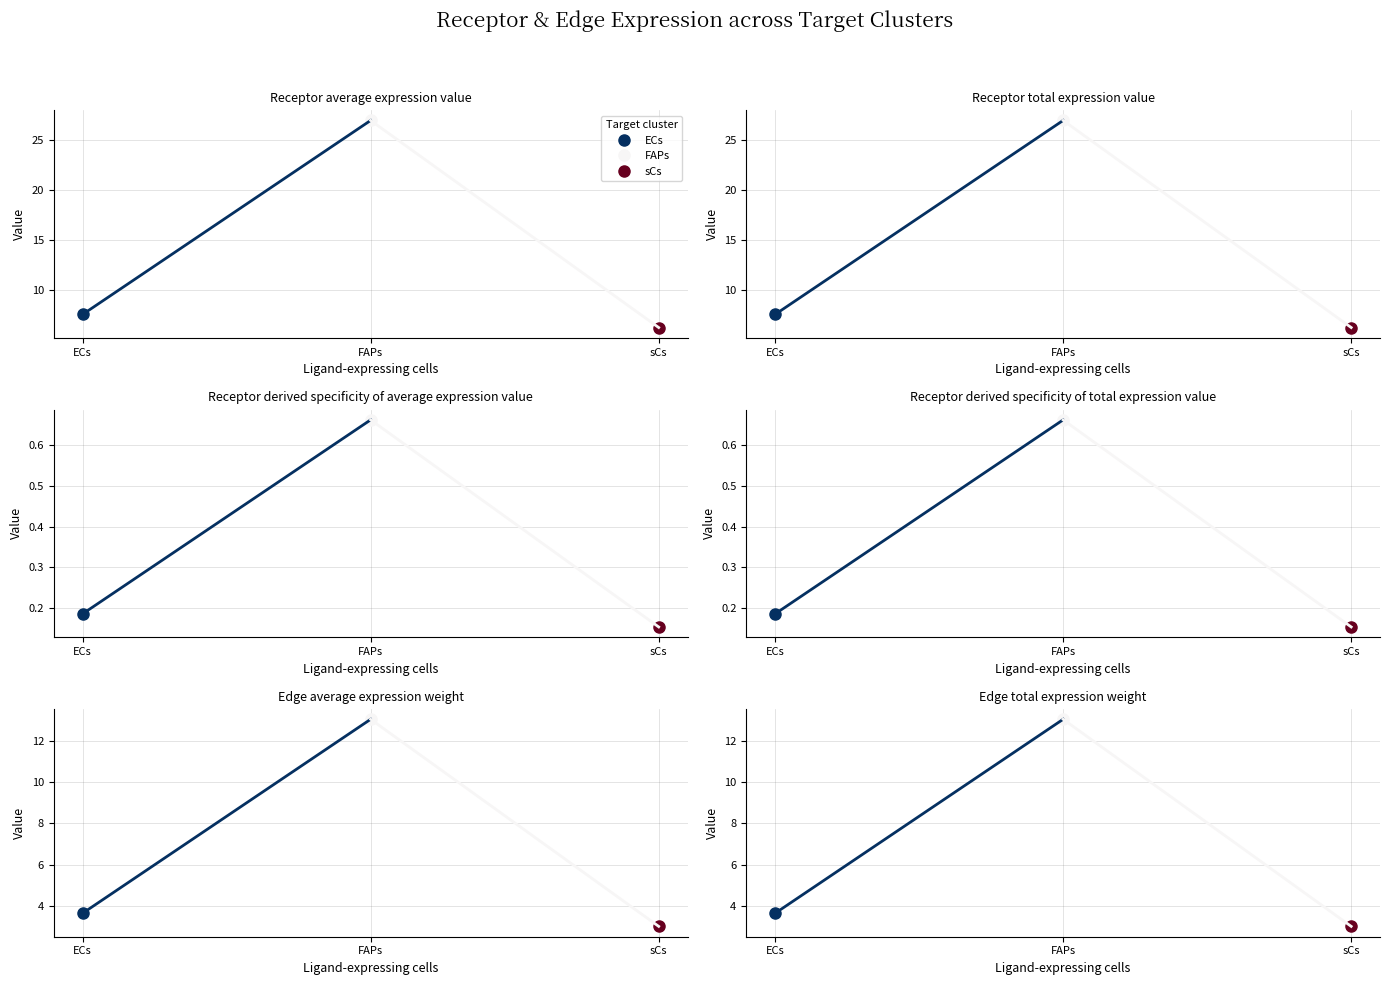

What is the label of the 1st point from the right?

sCs